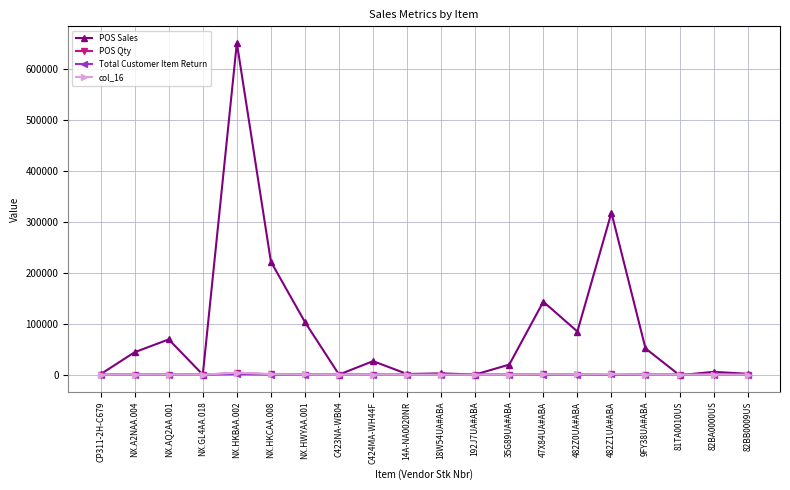

What are all the series names shown in the legend?

POS Sales, POS Qty, Total Customer Item Return, col_16